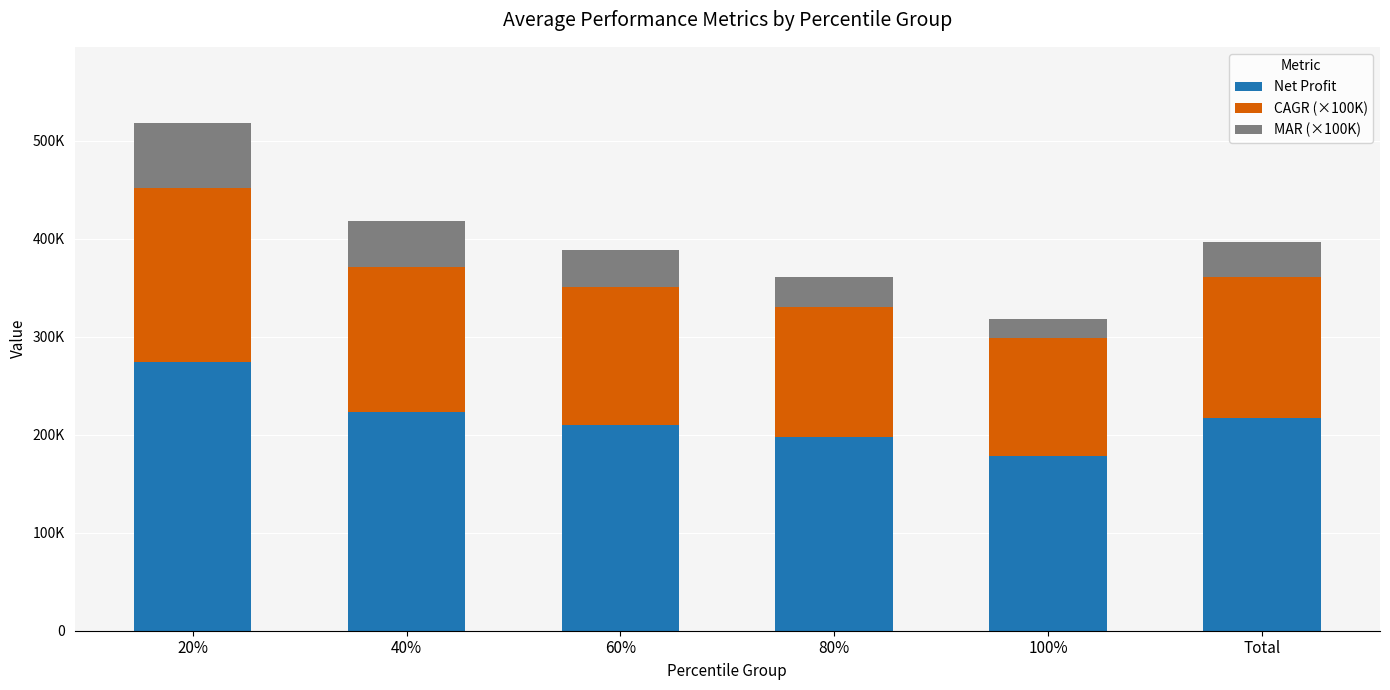

Are the bars horizontal?

No